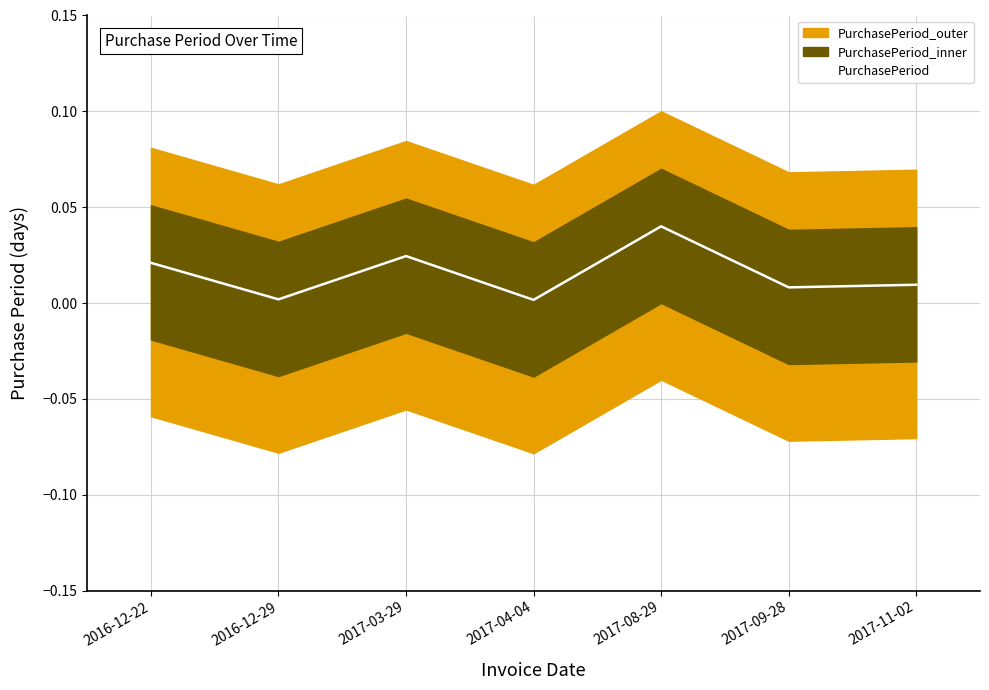

Where is the first local maximum?

2017-03-29